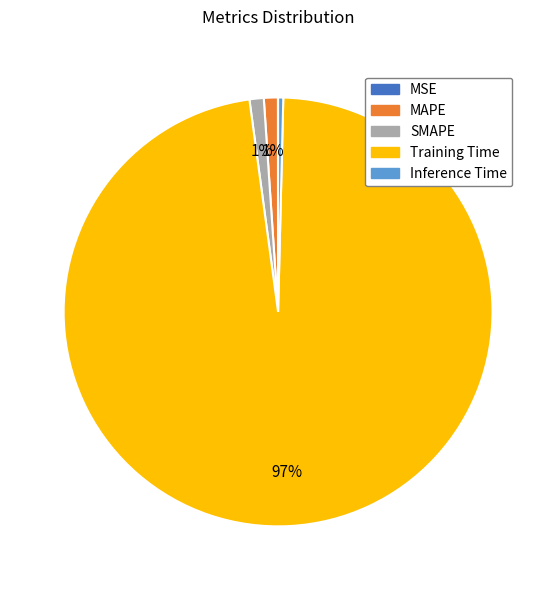

Which category has the biggest portion of the pie?

Training Time